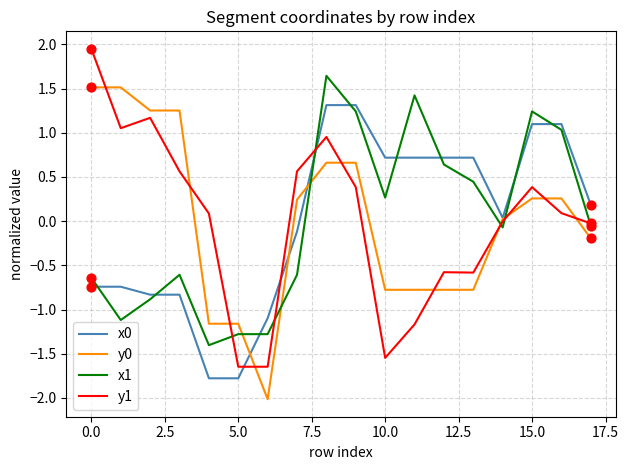

What is the minimum value for x1?

-1.4